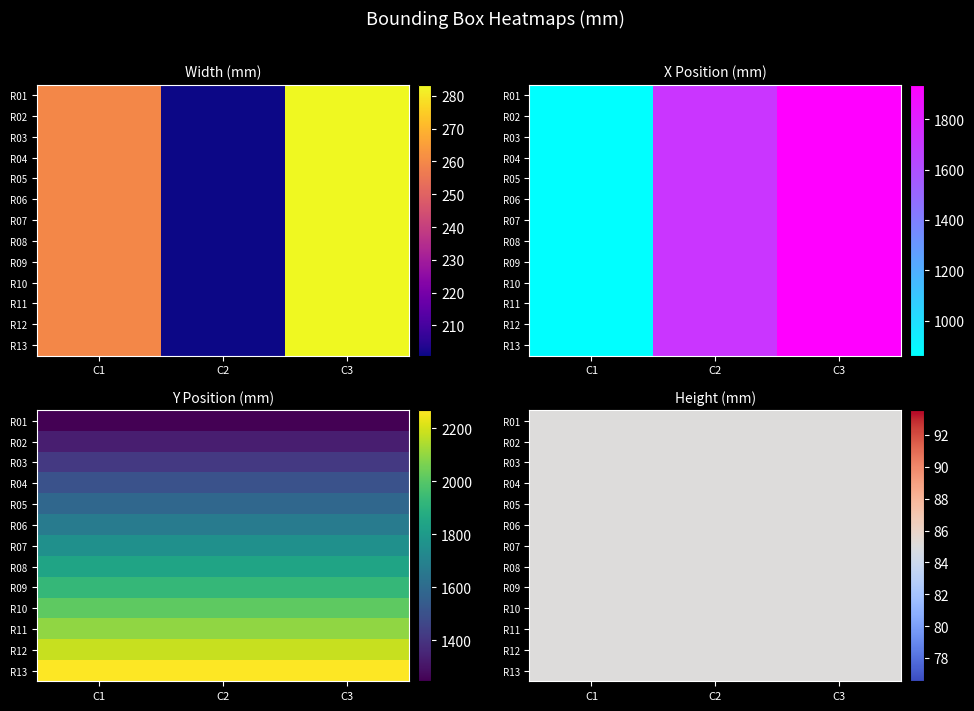

Reading left to right, extract all data points from this chart.

R01: 259.8	200.8	283.5
R02: 259.8	200.8	283.5
R03: 259.8	200.8	283.5
R04: 259.8	200.8	283.5
R05: 259.8	200.8	283.5
R06: 259.8	200.8	283.5
R07: 259.8	200.8	283.5
R08: 259.8	200.8	283.5
R09: 259.8	200.8	283.5
R10: 259.8	200.8	283.5
R11: 259.8	200.8	283.5
R12: 259.8	200.8	283.5
R13: 259.8	200.8	283.5